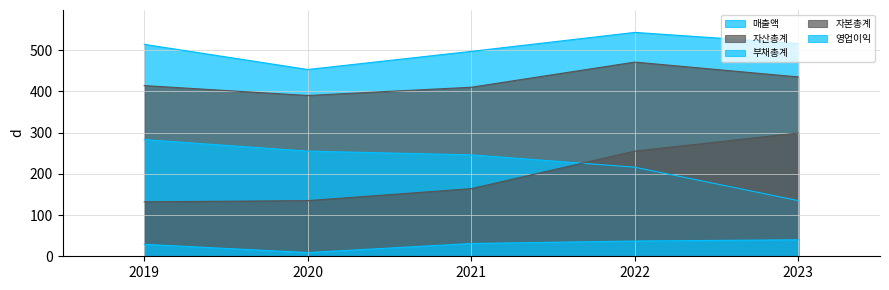

Which category has the highest value in the 부채총계 series?

2019